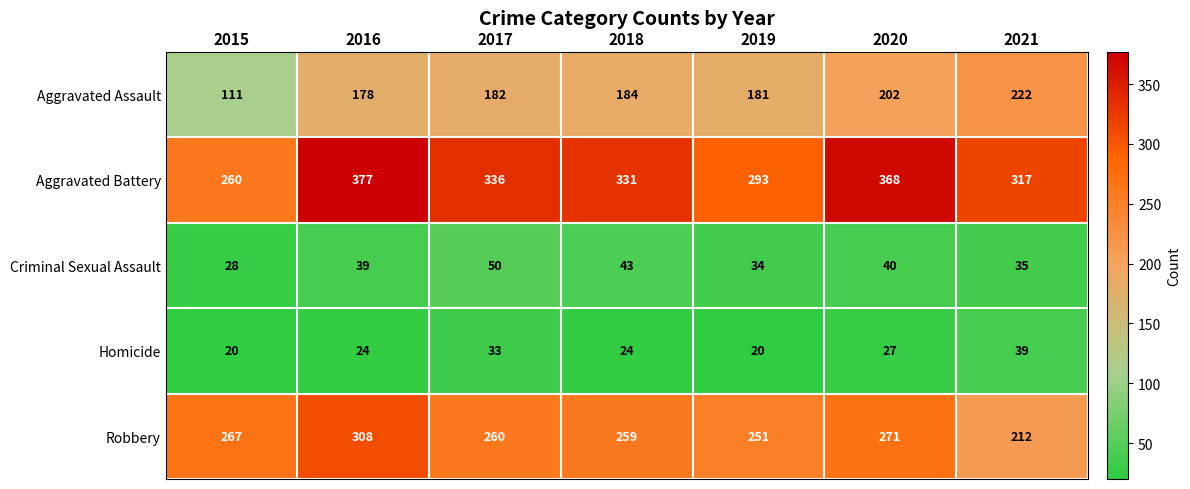

Which series has the widest spread of values?

Aggravated Battery